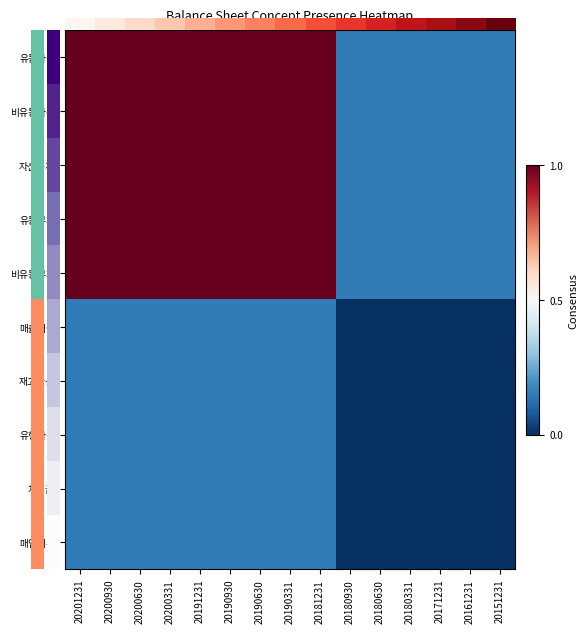

What is the greatest value displayed?

1.0